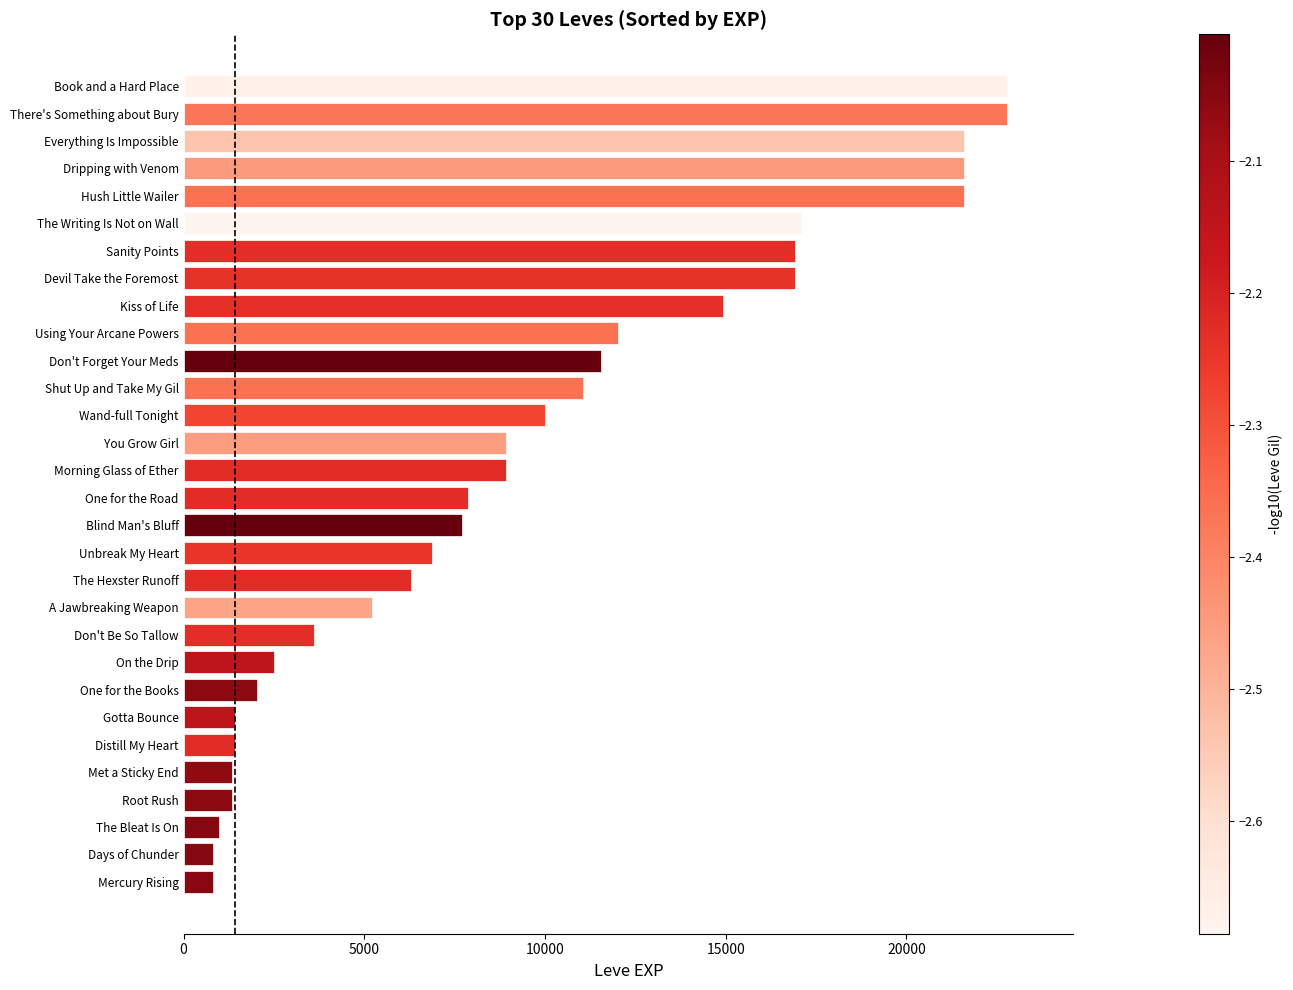

What is the change in value from On the Drip to One for the Road?

+5390